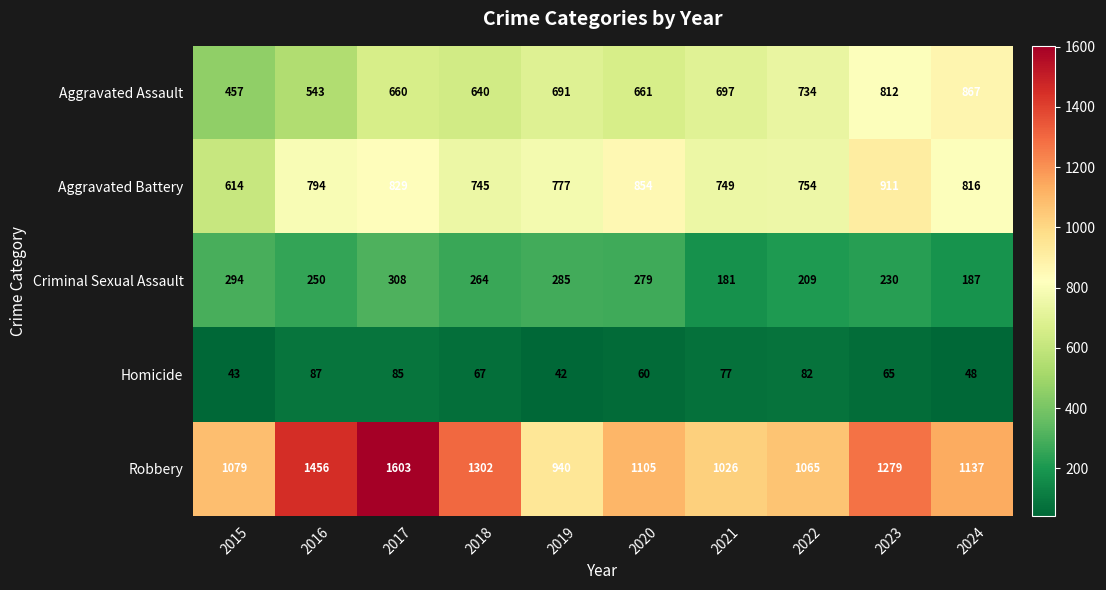

What is the average value of the Criminal Sexual Assault series?

249